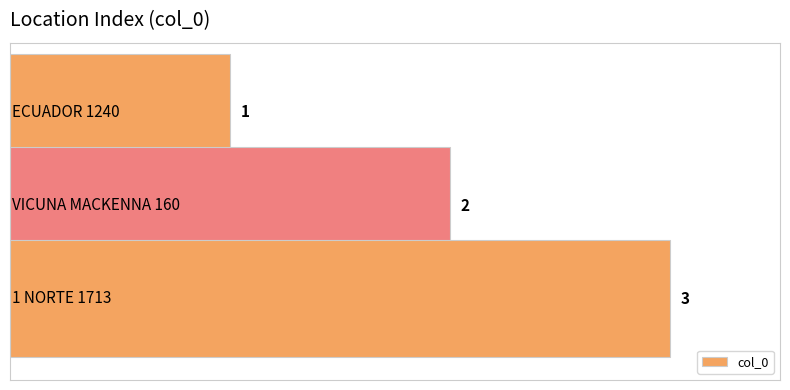

How many values are between 1 and 3?

3